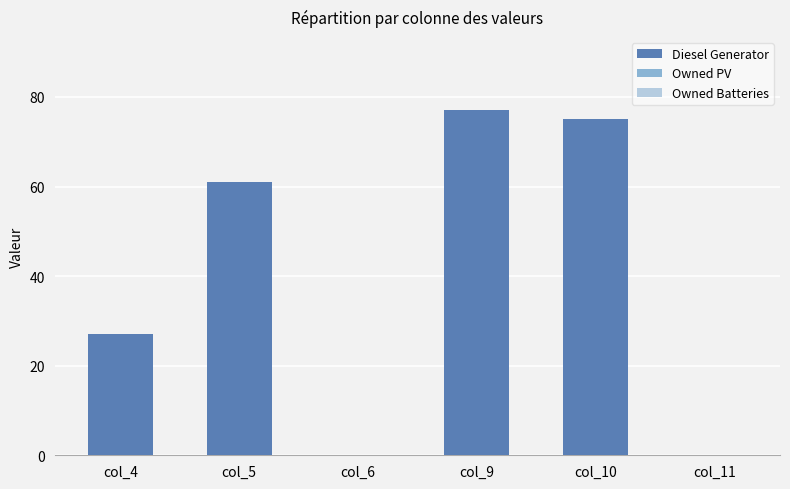

What is the maximum value shown in the chart?

77